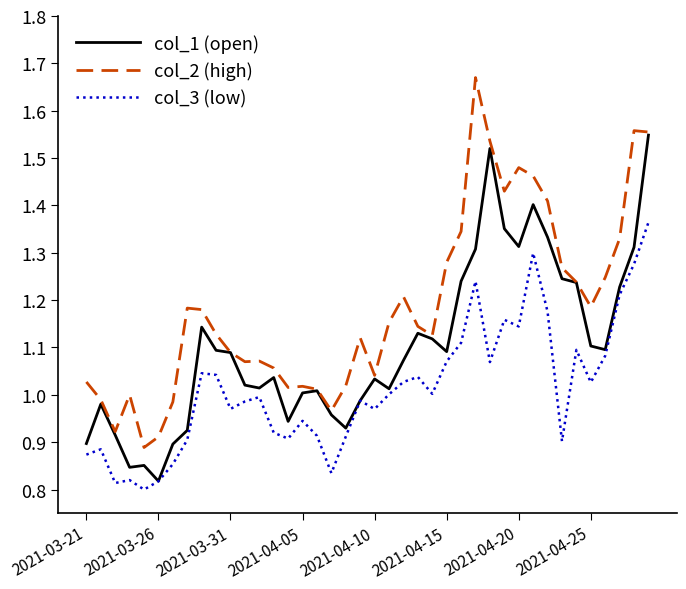

Which series has the largest total across all categories?

col_2 (high)